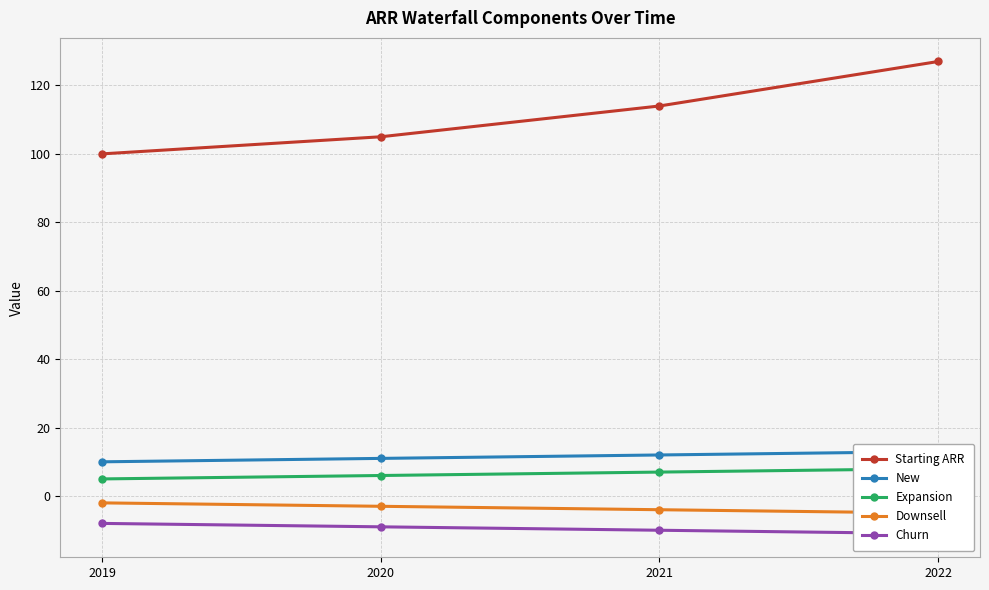

True or false: Expansion has more than 2 interior local peaks.

False